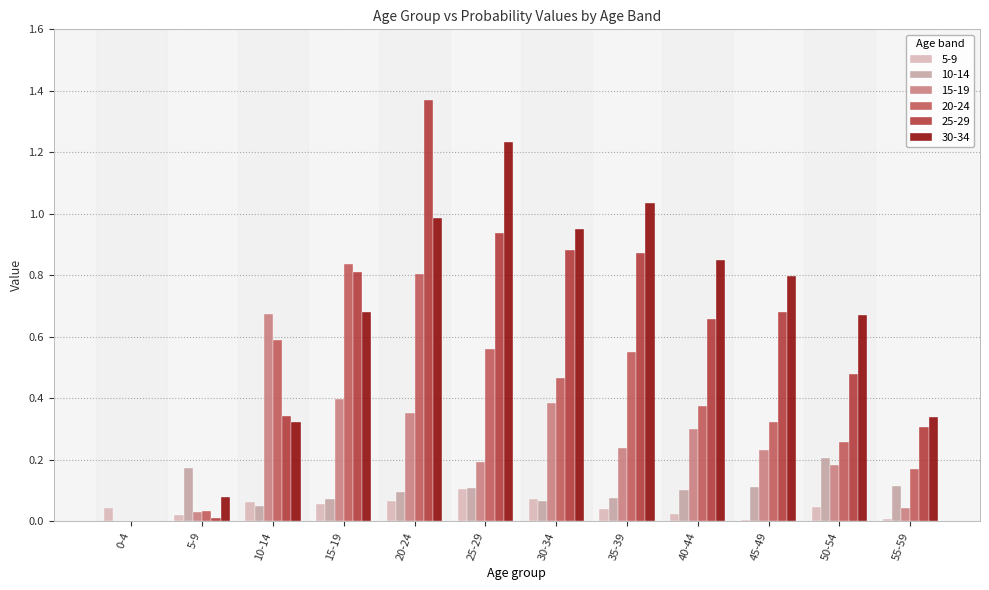

What is the label of the 10th bar from the right?

10-14